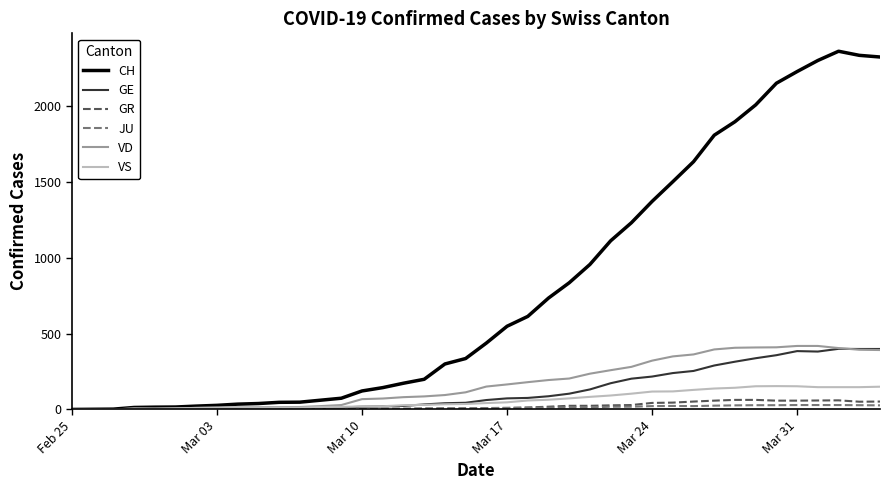

Which series has the largest total across all categories?

CH